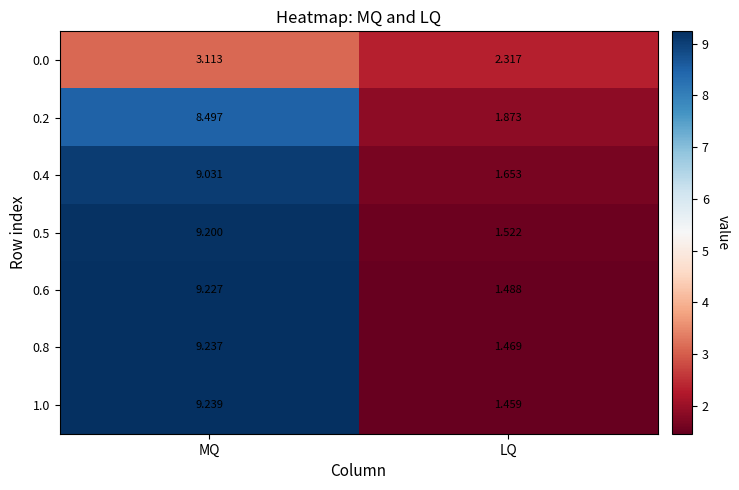

At which category is the sum across all series the highest?

MQ